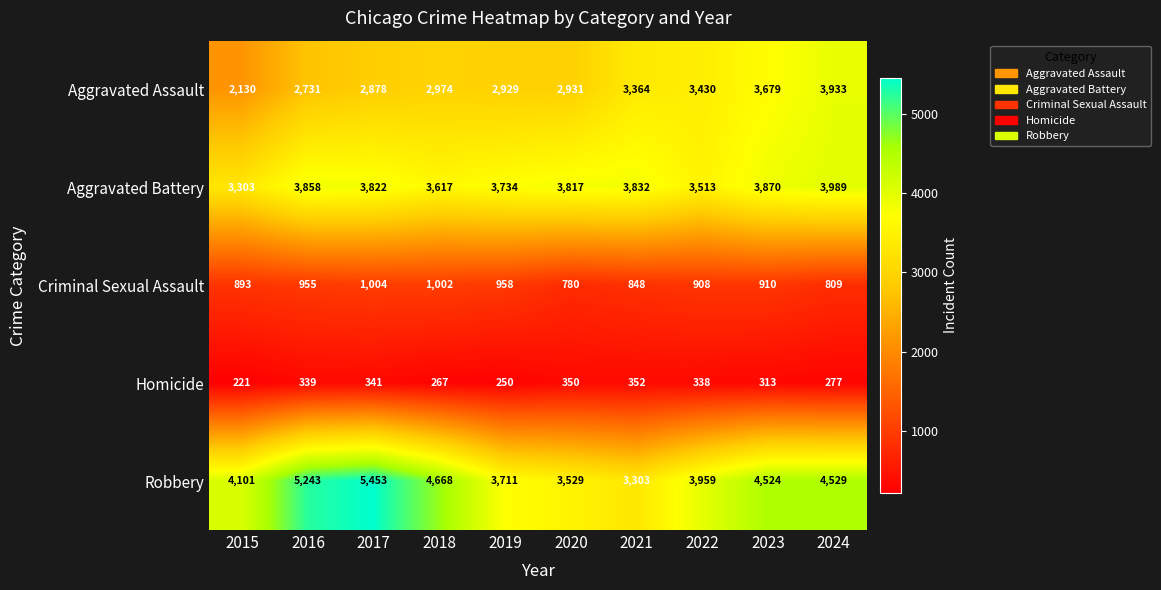

At 2016, list the series in order from smallest to largest.

Homicide, Criminal Sexual Assault, Aggravated Assault, Aggravated Battery, Robbery